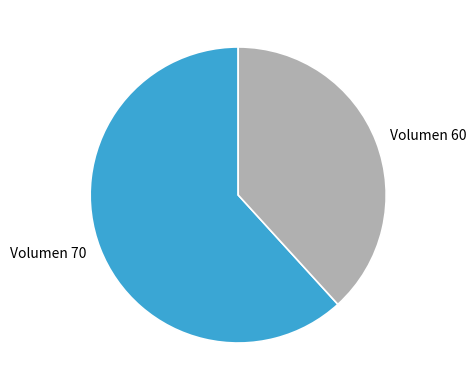

Is there any slice that represents more than half of the pie?

Yes